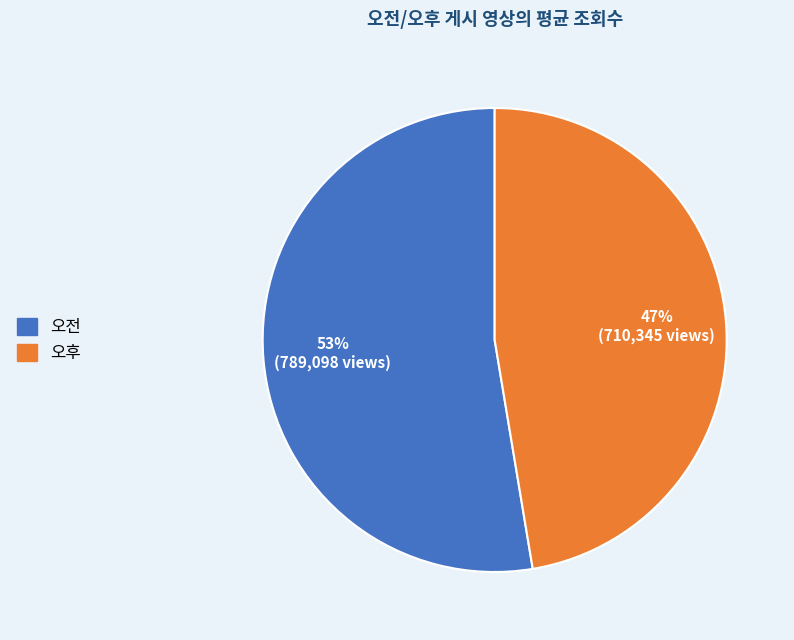

Is it true that 오전 is 53% of the pie?

True